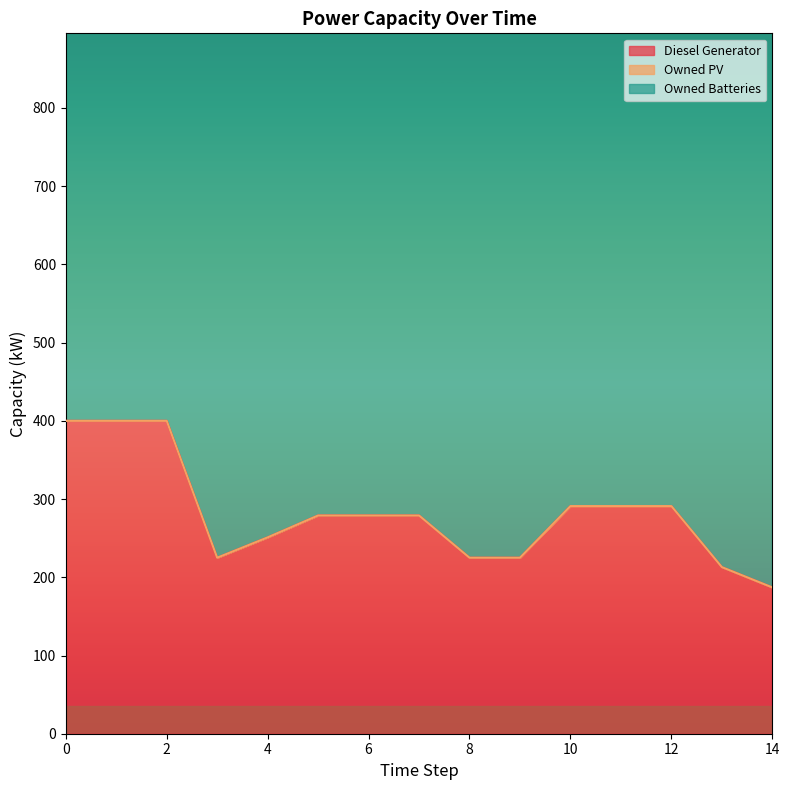

What is the sum of all Diesel Generator values?

4236